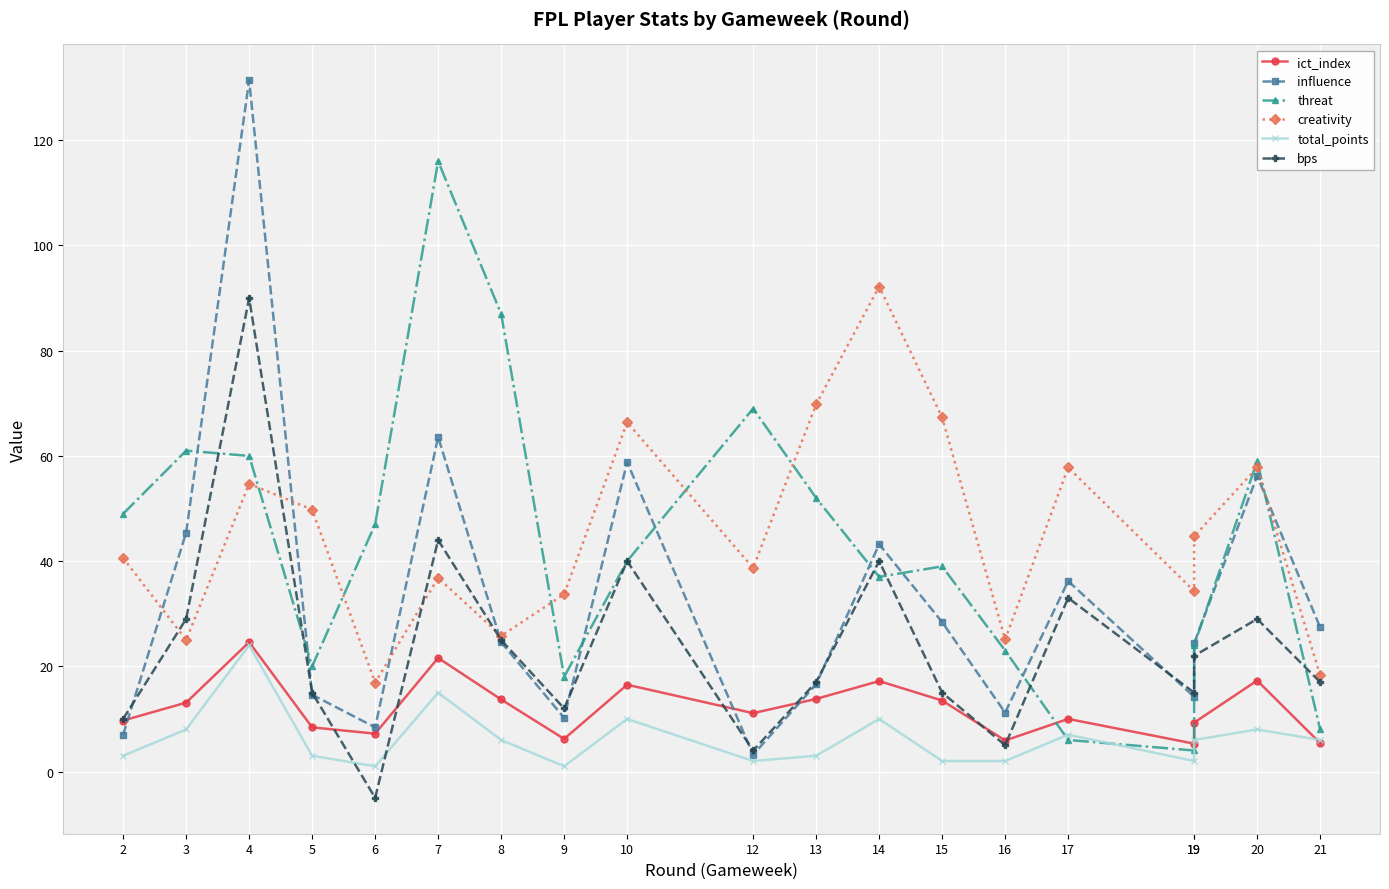

What is the difference between the creativity values at 10 and 12?

27.7